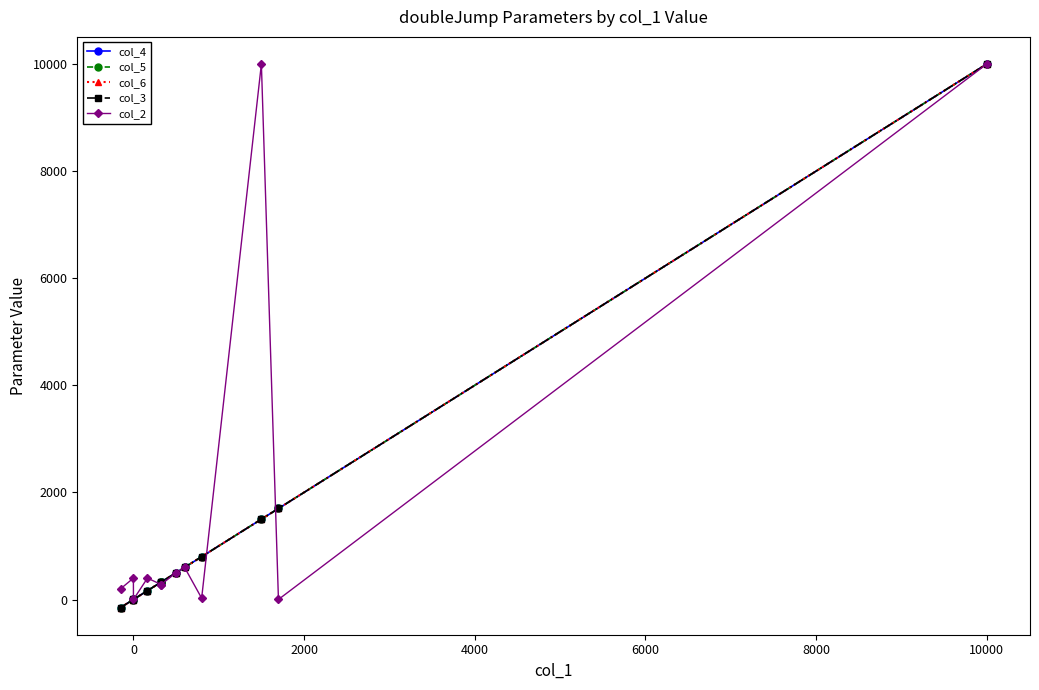

List the series in order of their peak value, lowest first.

col_4, col_5, col_6, col_3, col_2